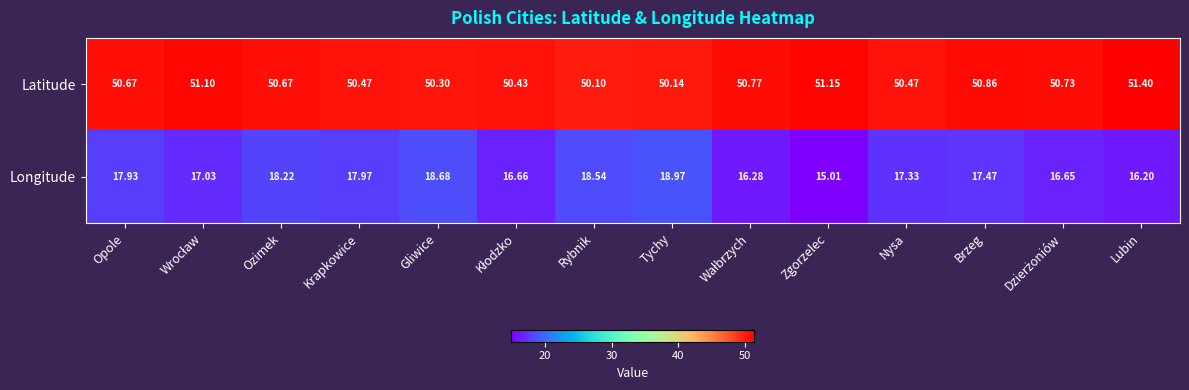

Which series has the largest total across all categories?

Latitude